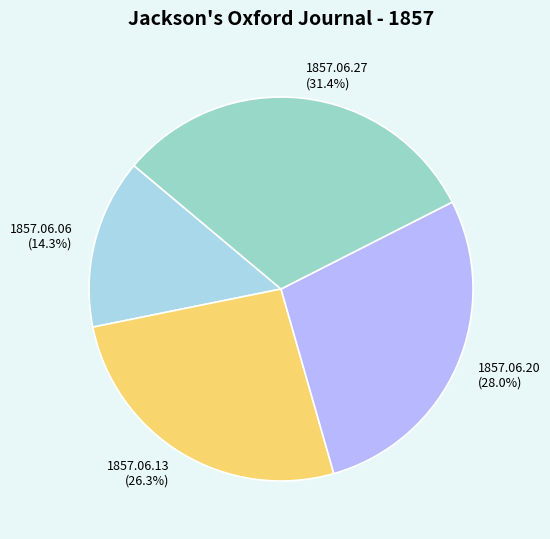

How many slices are in this pie chart?

4